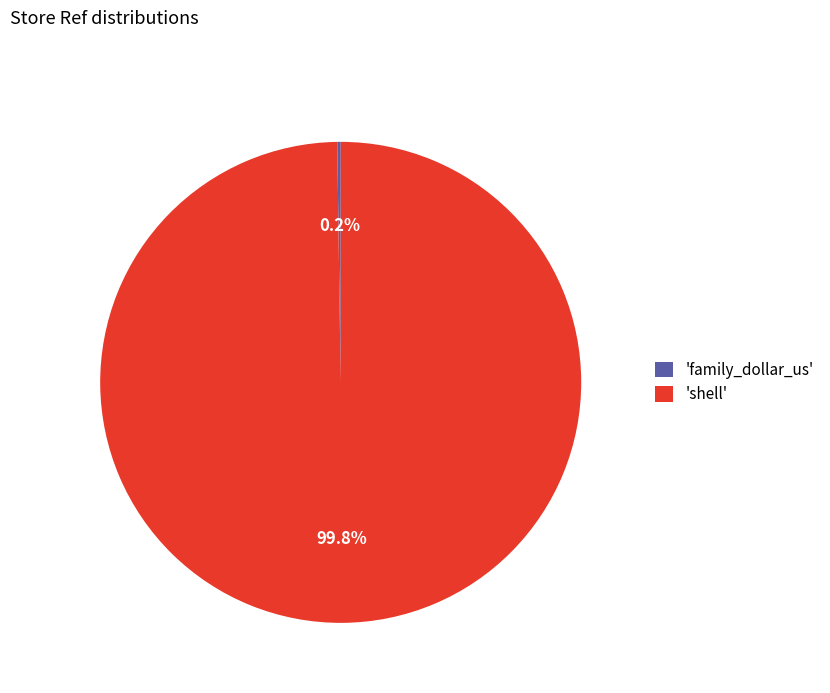

Does 'shell' account for over 50% of the chart?

Yes